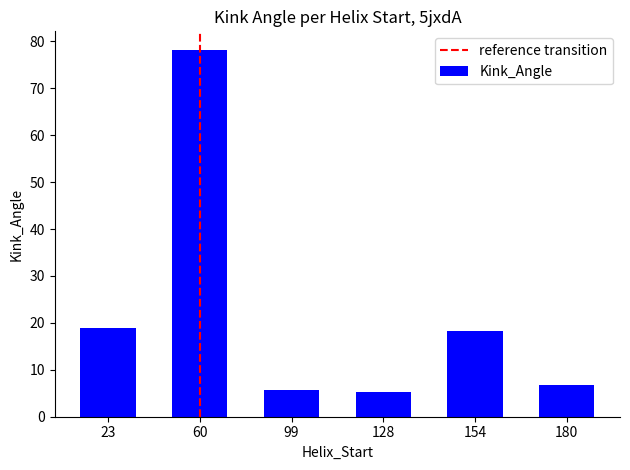

Reading left to right, list all the values displayed in this chart.

18.8	78.2	5.8	5.2	18.4	6.8